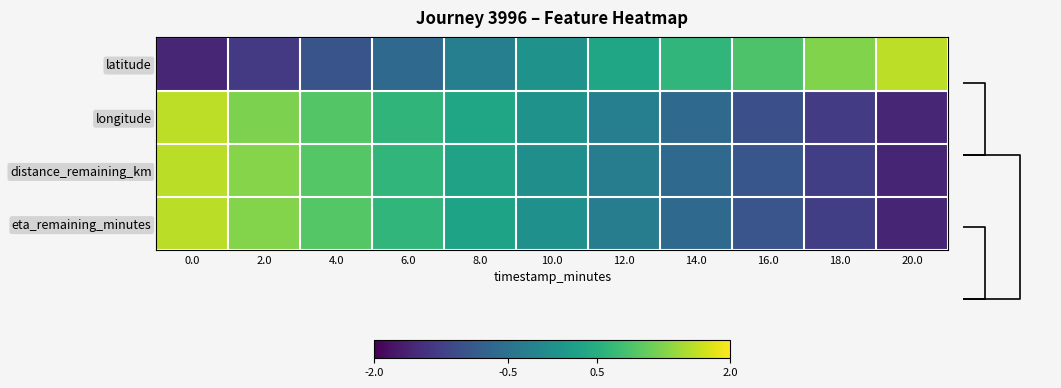

True or false: distance_remaining_km has a value of -0.0 at 10.0.

False